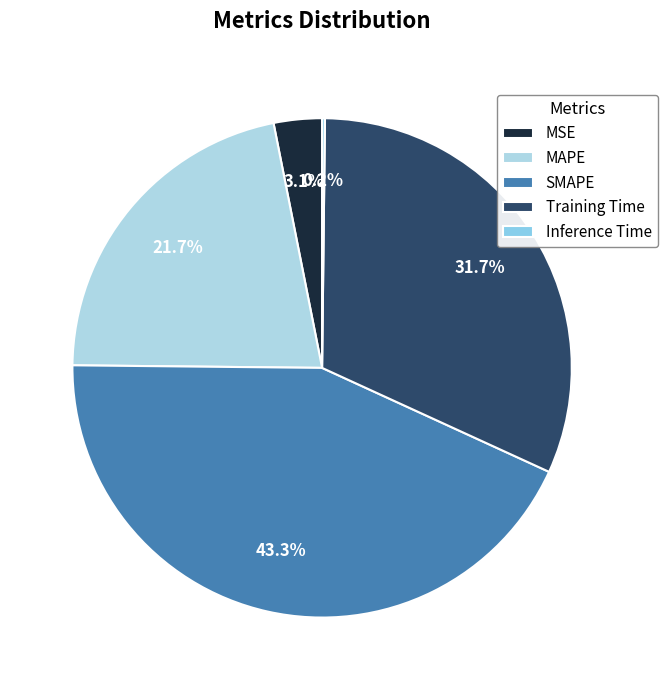

Rank the categories by value from highest to lowest.

SMAPE, Training Time, MAPE, MSE, Inference Time